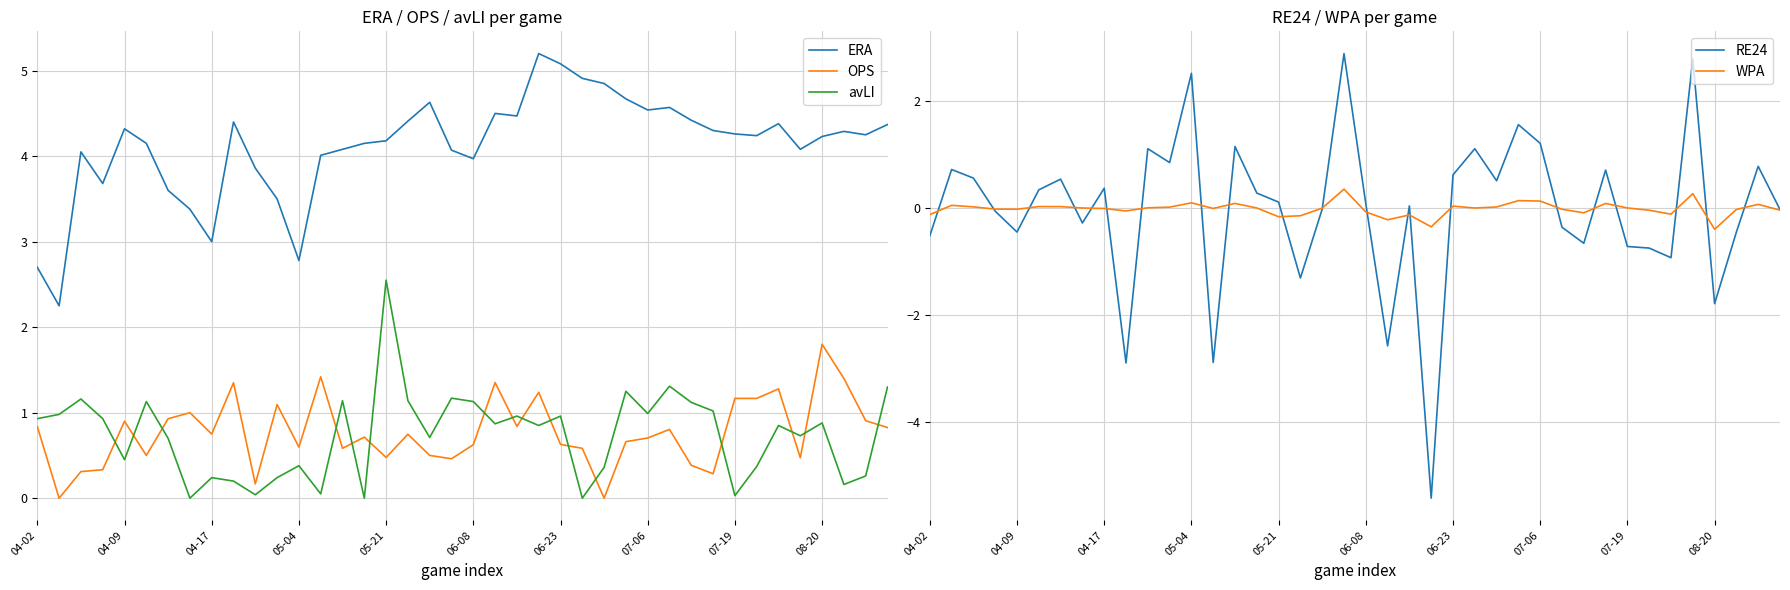

What is the difference between the highest and lowest values at 21?

7.1